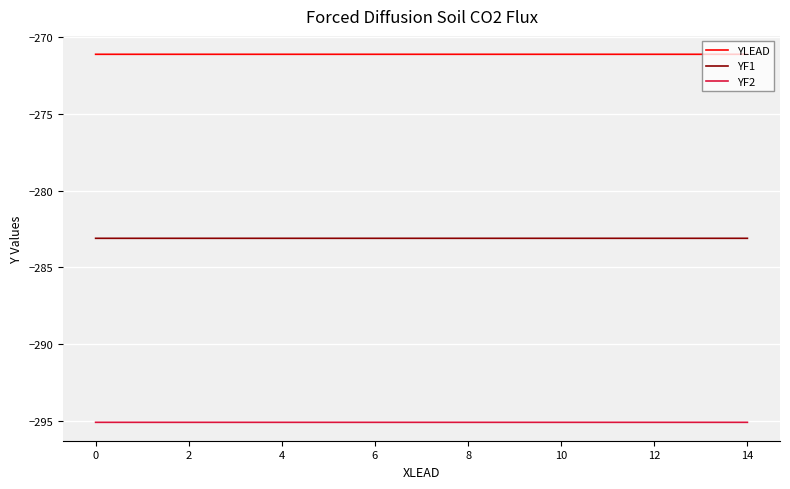

True or false: YF1 and YF2 cross at least once.

False